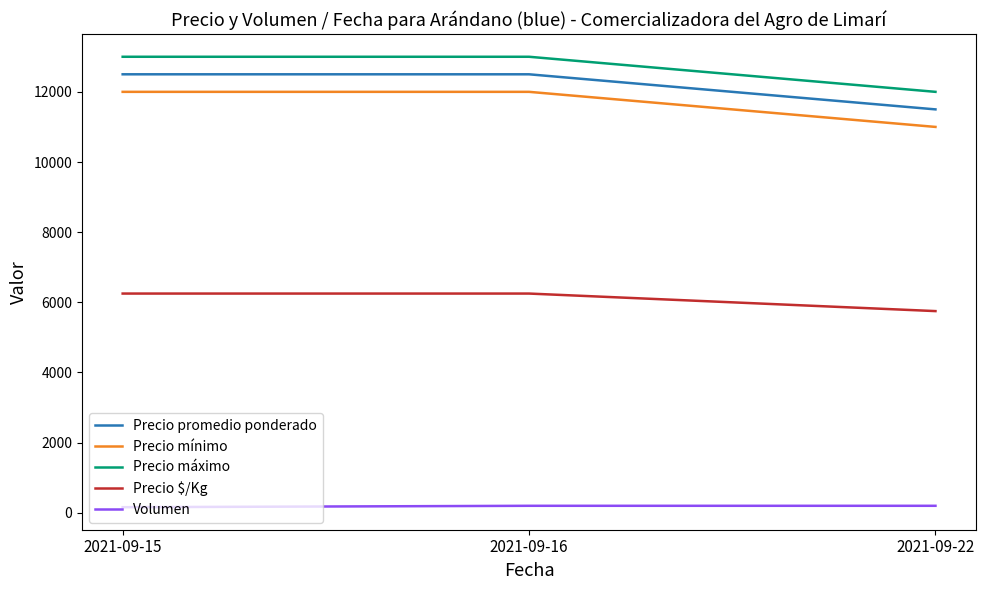

What is the difference between the maximum and minimum values in the Precio $/Kg series?

500